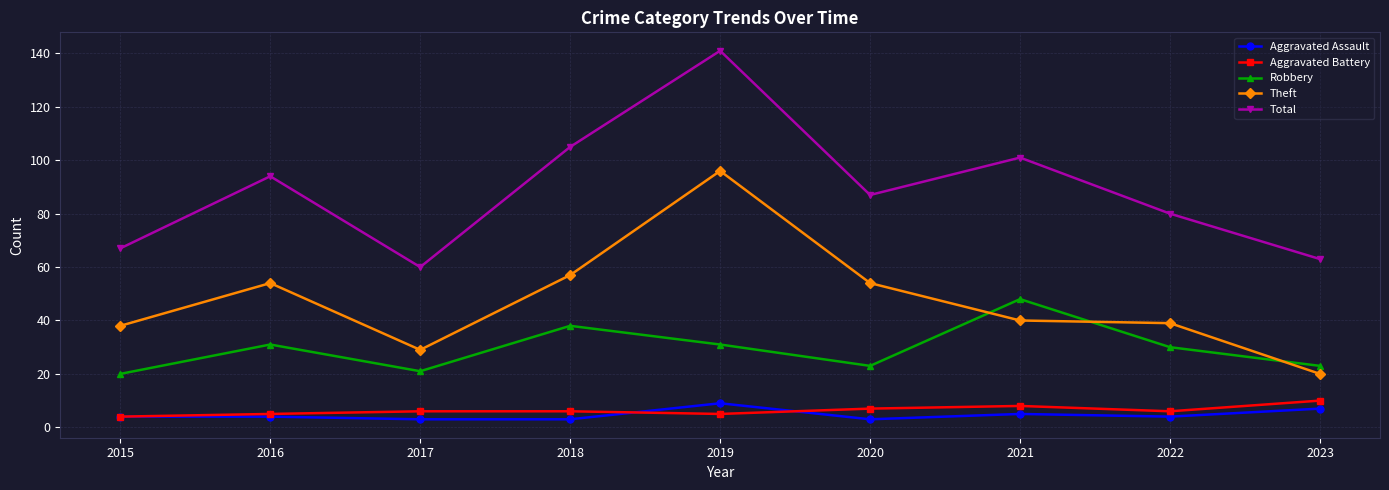

Count the Aggravated Assault values in the range 3 to 5.

7